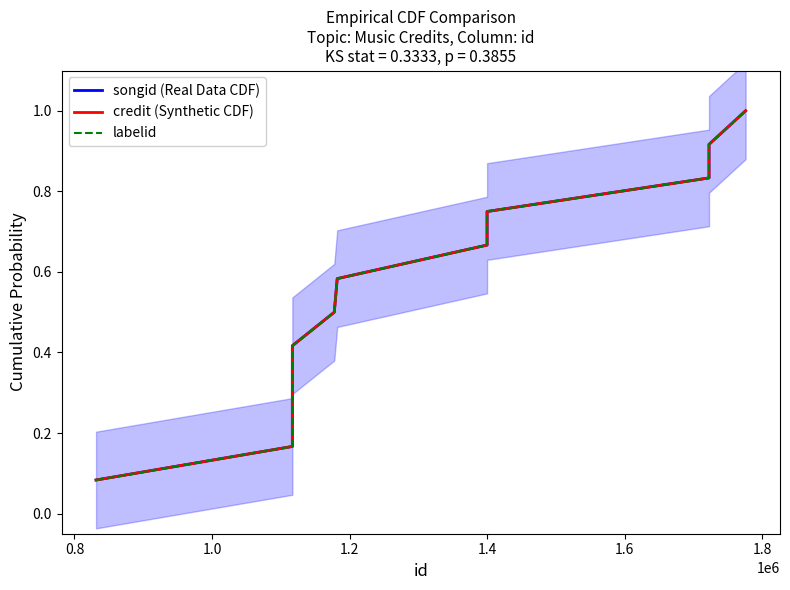

True or false: labelid and songid (Real Data CDF) cross at least once.

False